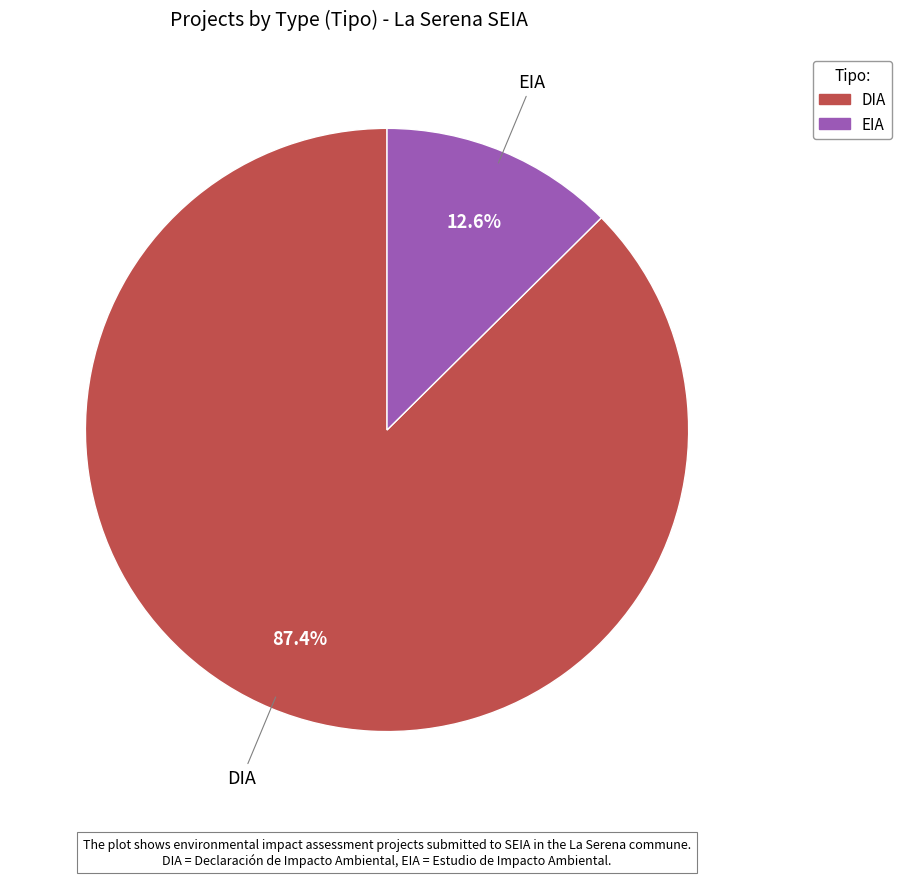

What is the majority slice?

DIA